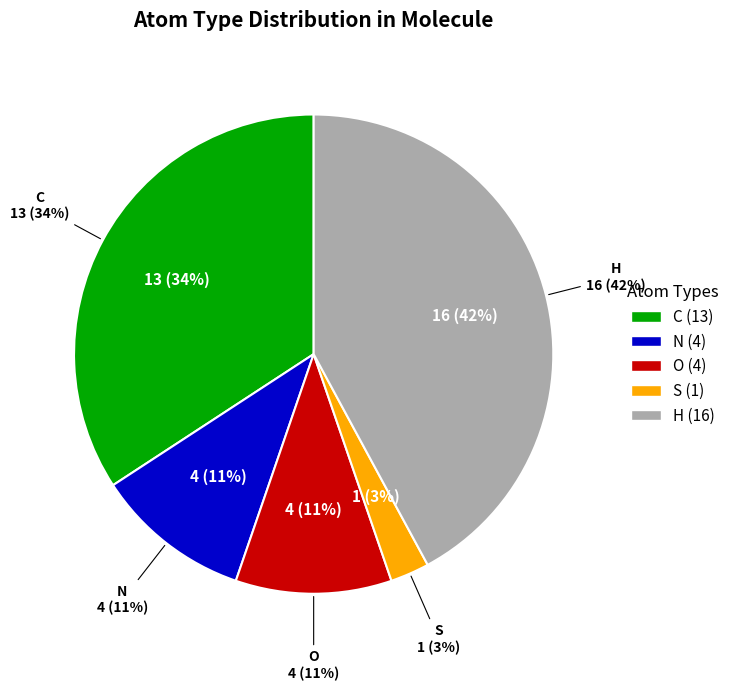

To the nearest percent, what portion does C represent?

34%